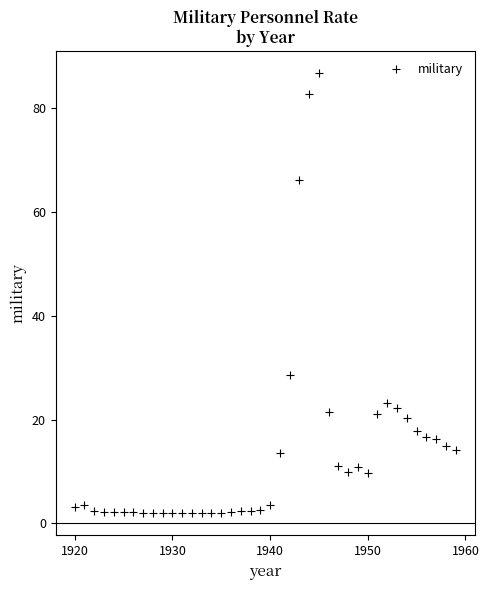

What is the range of X values (max minus min)?

39.0